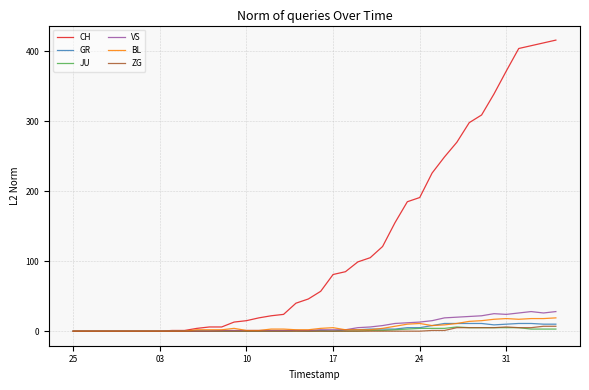

Which series has the largest range (max minus min)?

CH